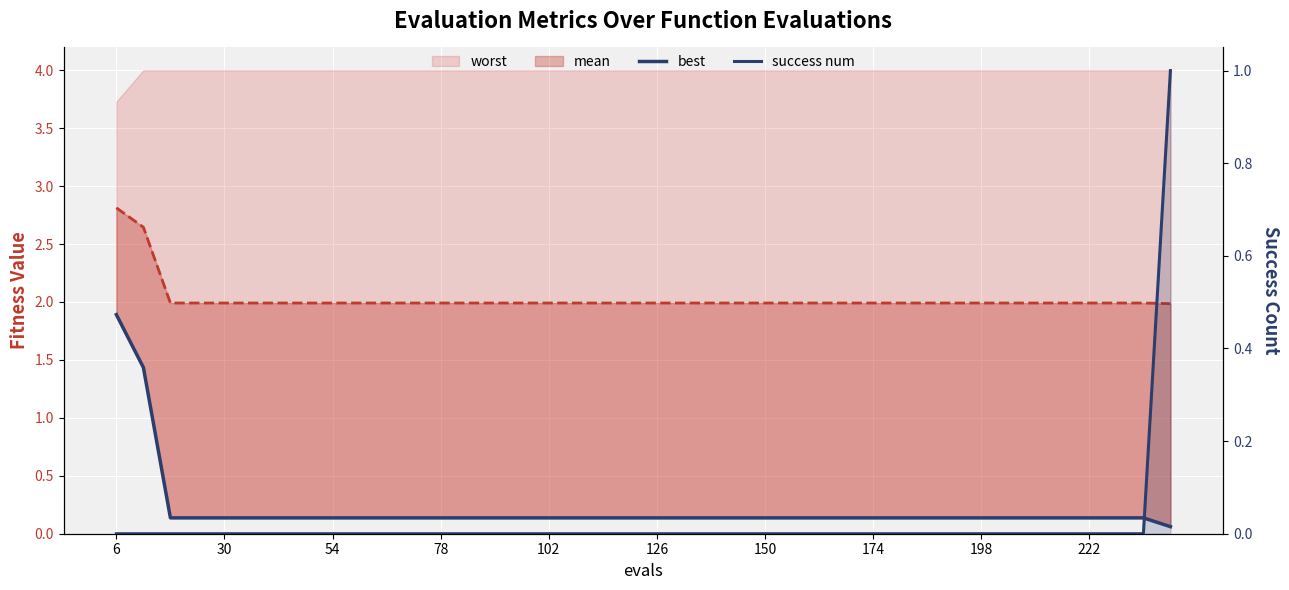

True or false: success num has a value of 0.0 at 20.

True